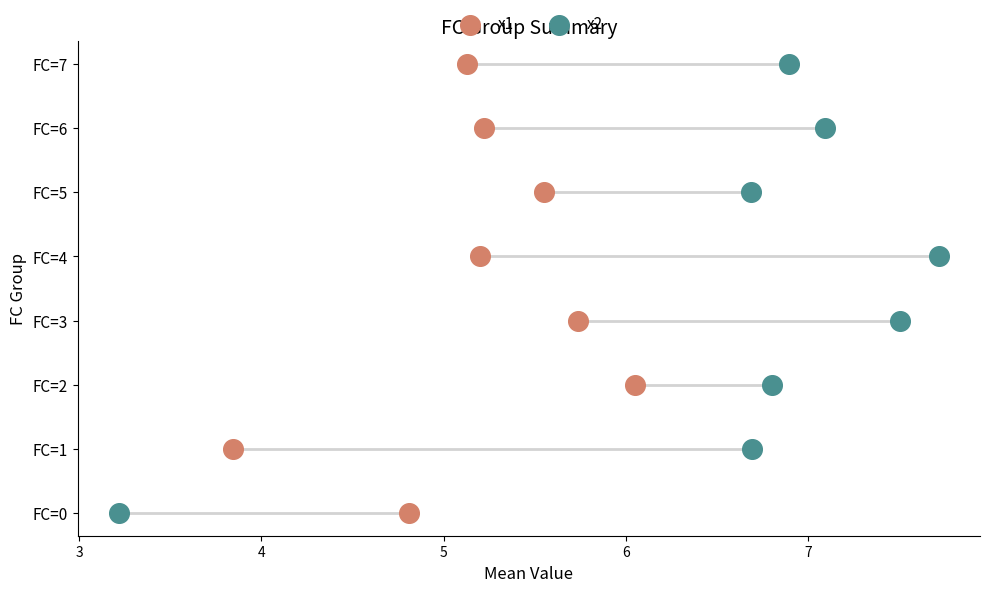

What are all the series names shown in the legend?

x1, x2